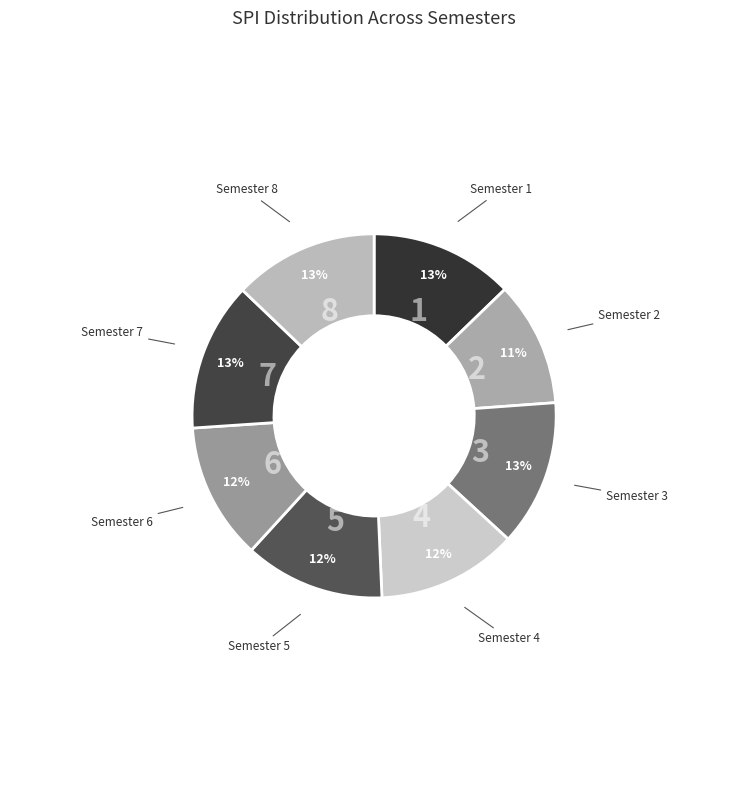

How many segments does this pie chart have?

8